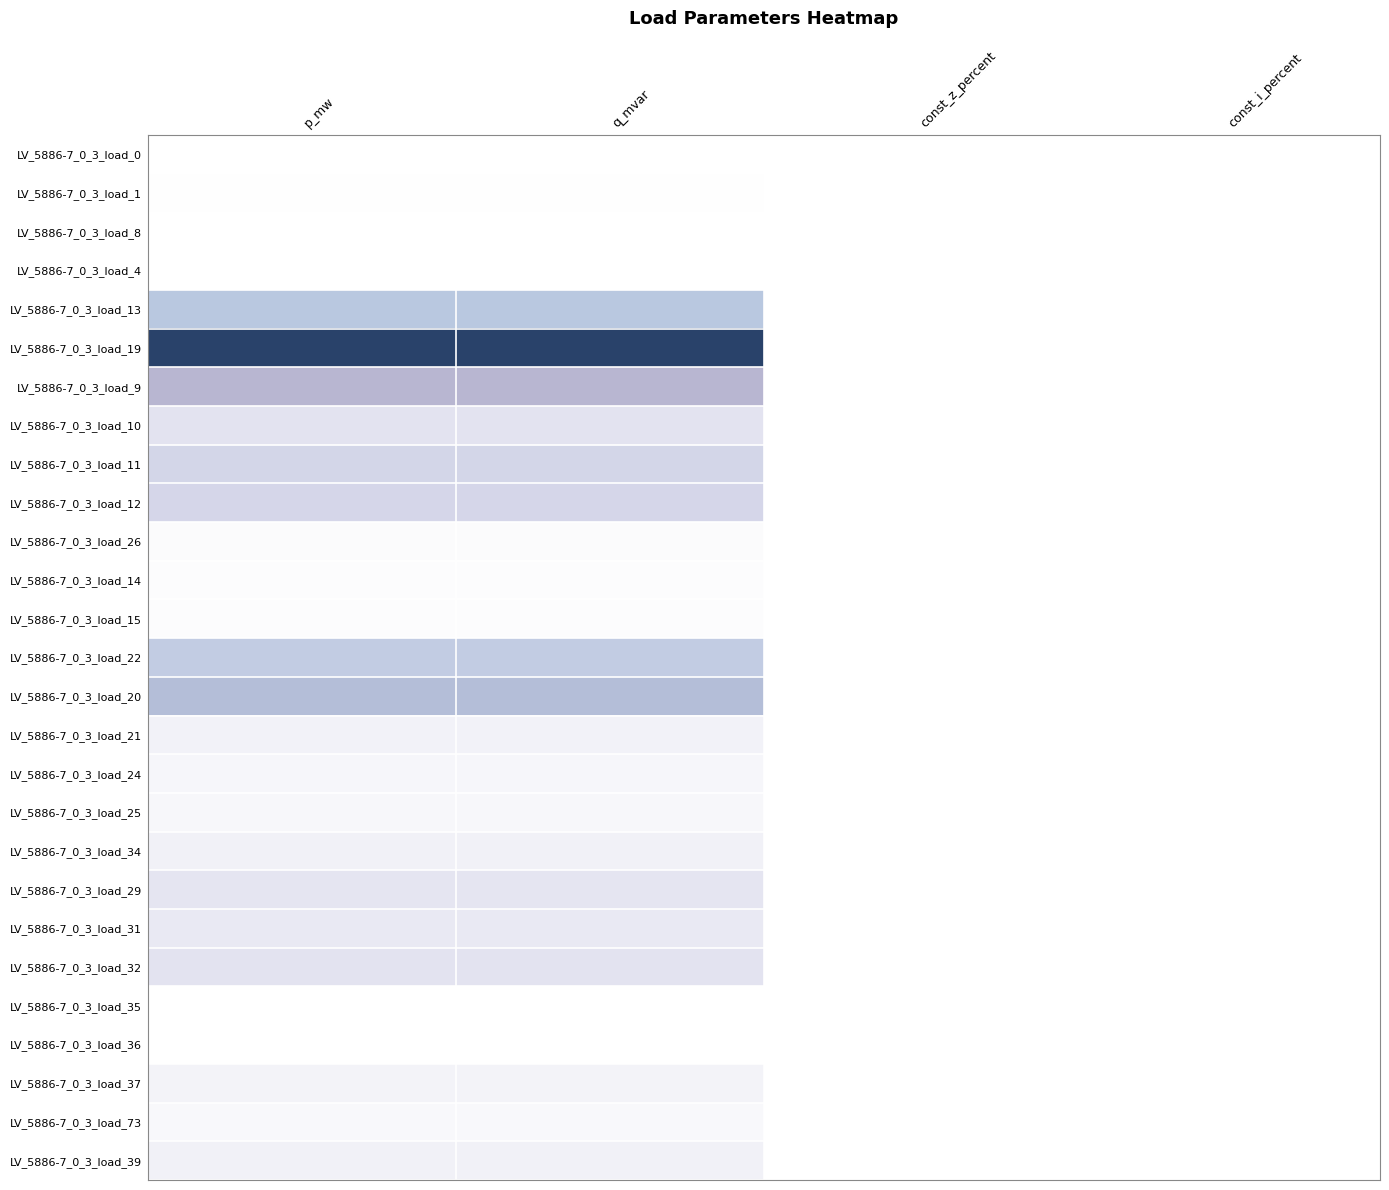

Reading right to left, extract all data points from this chart.

LV_5886-7_0_3_load_0: const_i_percent=0.0	const_z_percent=0.0	q_mvar=0.0	p_mw=0.0
LV_5886-7_0_3_load_1: const_i_percent=0.0	const_z_percent=0.0	q_mvar=0.0	p_mw=0.0
LV_5886-7_0_3_load_8: const_i_percent=0.0	const_z_percent=0.0	q_mvar=0.0	p_mw=0.0
LV_5886-7_0_3_load_4: const_i_percent=0.0	const_z_percent=0.0	q_mvar=0.0	p_mw=0.0
LV_5886-7_0_3_load_13: const_i_percent=0.0	const_z_percent=0.0	q_mvar=0.3	p_mw=0.3
LV_5886-7_0_3_load_19: const_i_percent=0.0	const_z_percent=0.0	q_mvar=1.0	p_mw=1.0
LV_5886-7_0_3_load_9: const_i_percent=0.0	const_z_percent=0.0	q_mvar=0.4	p_mw=0.4
LV_5886-7_0_3_load_10: const_i_percent=0.0	const_z_percent=0.0	q_mvar=0.1	p_mw=0.1
LV_5886-7_0_3_load_11: const_i_percent=0.0	const_z_percent=0.0	q_mvar=0.2	p_mw=0.2
LV_5886-7_0_3_load_12: const_i_percent=0.0	const_z_percent=0.0	q_mvar=0.2	p_mw=0.2
LV_5886-7_0_3_load_26: const_i_percent=0.0	const_z_percent=0.0	q_mvar=0.0	p_mw=0.0
LV_5886-7_0_3_load_14: const_i_percent=0.0	const_z_percent=0.0	q_mvar=0.0	p_mw=0.0
LV_5886-7_0_3_load_15: const_i_percent=0.0	const_z_percent=0.0	q_mvar=0.0	p_mw=0.0
LV_5886-7_0_3_load_22: const_i_percent=0.0	const_z_percent=0.0	q_mvar=0.3	p_mw=0.3
LV_5886-7_0_3_load_20: const_i_percent=0.0	const_z_percent=0.0	q_mvar=0.4	p_mw=0.4
LV_5886-7_0_3_load_21: const_i_percent=0.0	const_z_percent=0.0	q_mvar=0.1	p_mw=0.1
LV_5886-7_0_3_load_24: const_i_percent=0.0	const_z_percent=0.0	q_mvar=0.0	p_mw=0.0
LV_5886-7_0_3_load_25: const_i_percent=0.0	const_z_percent=0.0	q_mvar=0.0	p_mw=0.0
LV_5886-7_0_3_load_34: const_i_percent=0.0	const_z_percent=0.0	q_mvar=0.1	p_mw=0.1
LV_5886-7_0_3_load_29: const_i_percent=0.0	const_z_percent=0.0	q_mvar=0.1	p_mw=0.1
LV_5886-7_0_3_load_31: const_i_percent=0.0	const_z_percent=0.0	q_mvar=0.1	p_mw=0.1
LV_5886-7_0_3_load_32: const_i_percent=0.0	const_z_percent=0.0	q_mvar=0.1	p_mw=0.1
LV_5886-7_0_3_load_35: const_i_percent=0.0	const_z_percent=0.0	q_mvar=0.0	p_mw=0.0
LV_5886-7_0_3_load_36: const_i_percent=0.0	const_z_percent=0.0	q_mvar=0.0	p_mw=0.0
LV_5886-7_0_3_load_37: const_i_percent=0.0	const_z_percent=0.0	q_mvar=0.0	p_mw=0.0
LV_5886-7_0_3_load_73: const_i_percent=0.0	const_z_percent=0.0	q_mvar=0.0	p_mw=0.0
LV_5886-7_0_3_load_39: const_i_percent=0.0	const_z_percent=0.0	q_mvar=0.1	p_mw=0.1